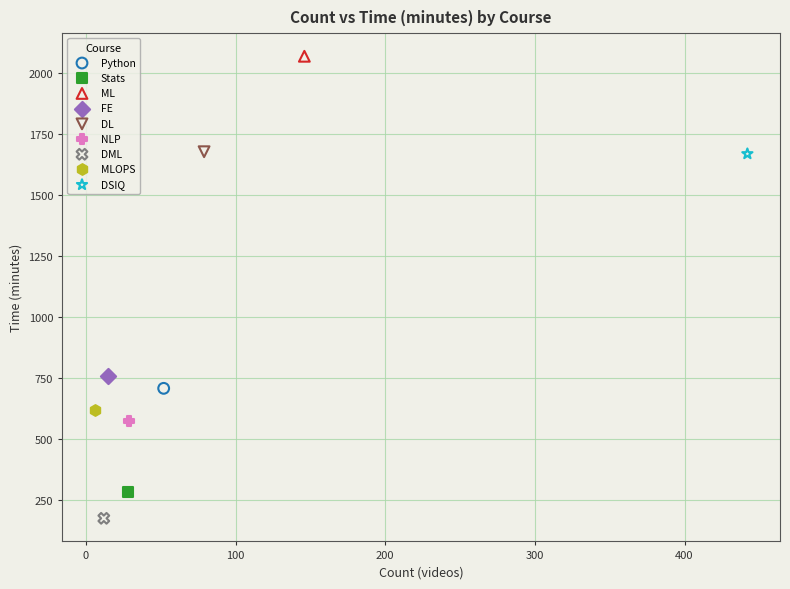

What are all the series names shown in the legend?

Python, Stats, ML, FE, DL, NLP, DML, MLOPS, DSIQ